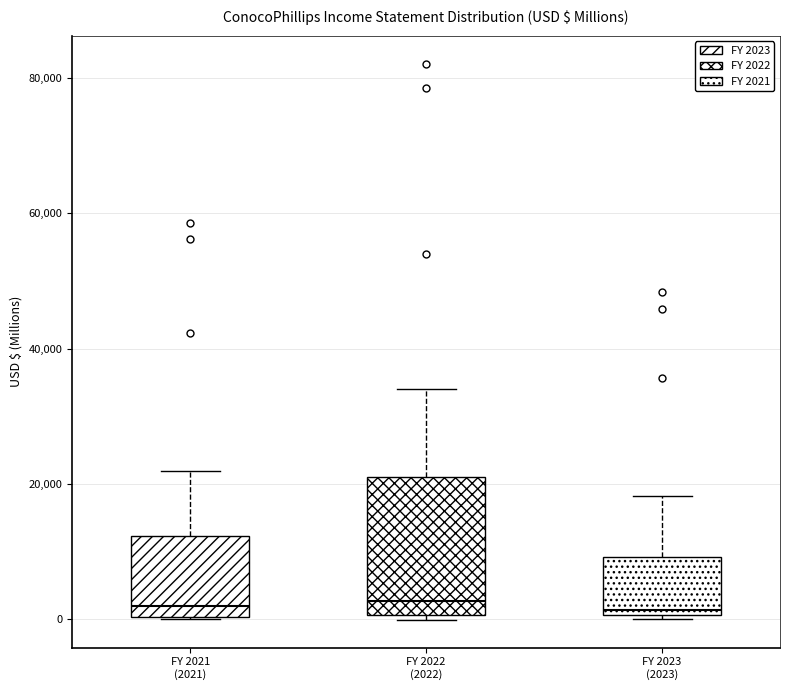

Reading left to right, read every box against the y-axis: the position of its median line, the range the box covers, and the ends of its whiskers. The values are not printed on the chart, so give them approximately, as read against the axis.

FY 2021 (2021): median 2000, box 0 to 12000, whiskers 0 to 22000
FY 2022 (2022): median 2000, box 0 to 22000, whiskers 0 (just below the box's lower edge) to 34000
FY 2023 (2023): median 2000, box 0 to 10000, whiskers 0 (just below the box's lower edge) to 18000